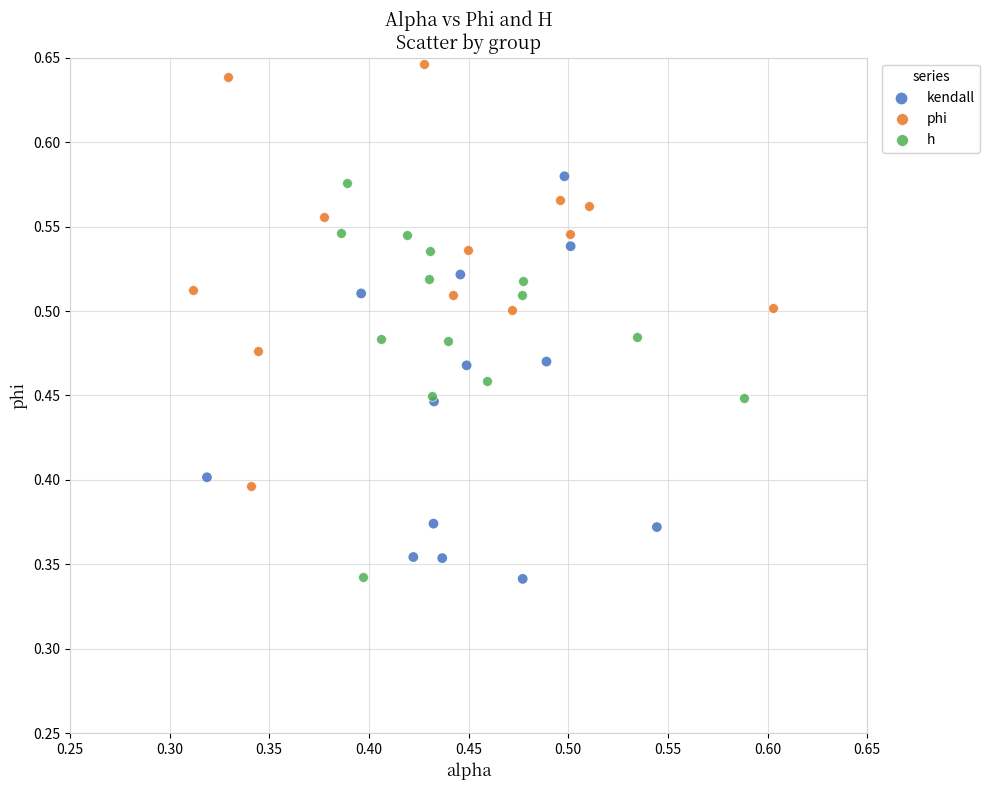

Which series reaches the maximum Y coordinate?

phi